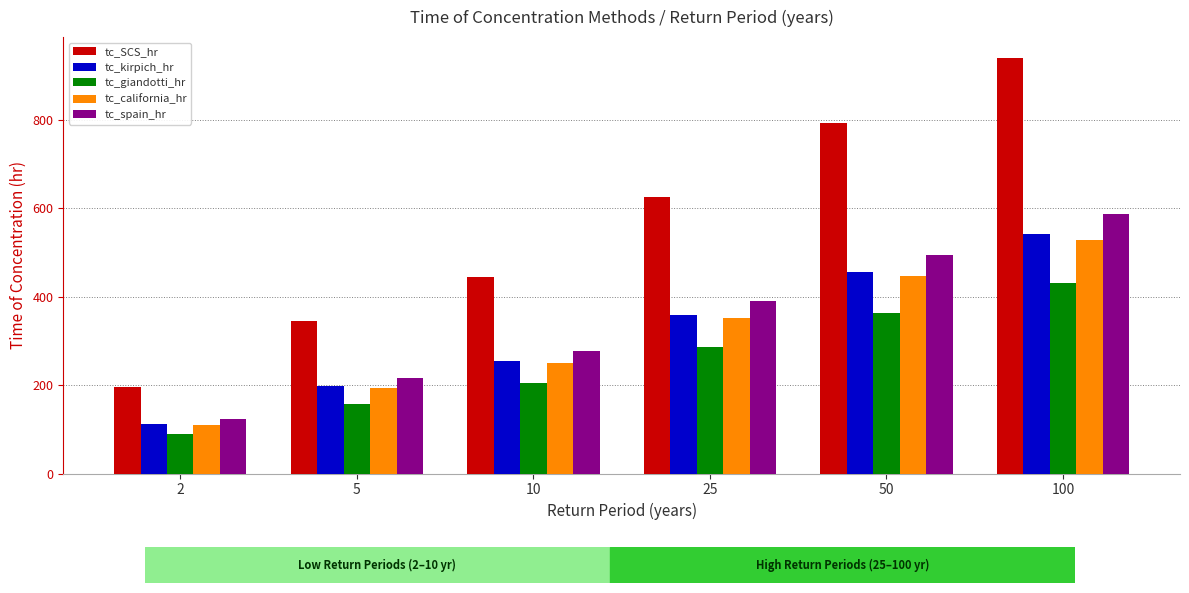

Rank the categories by tc_SCS_hr value from lowest to highest.

2, 5, 10, 25, 50, 100